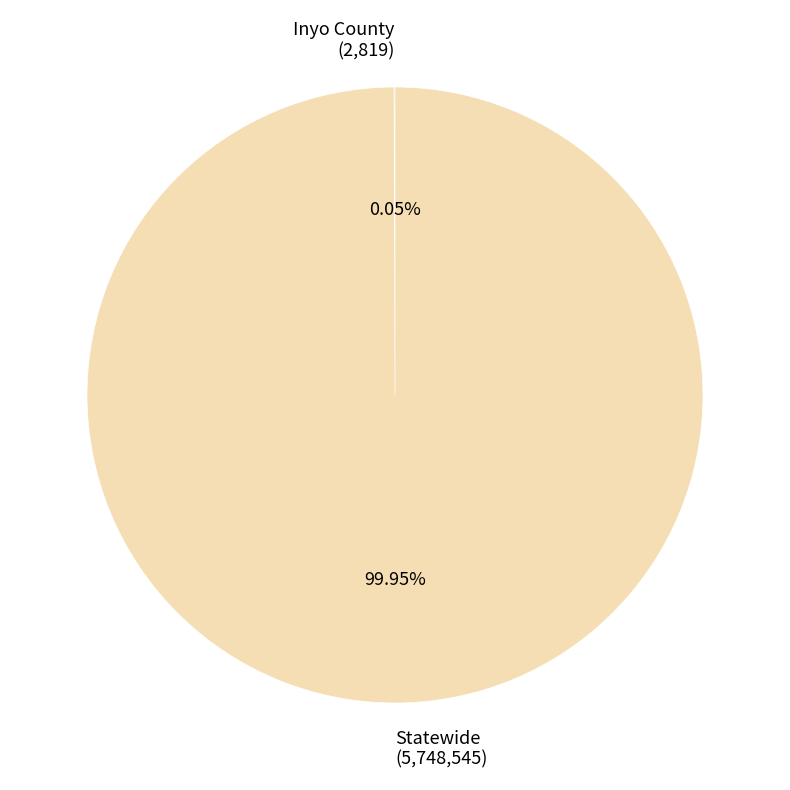

True or false: Statewide accounts for 87% of the total.

False